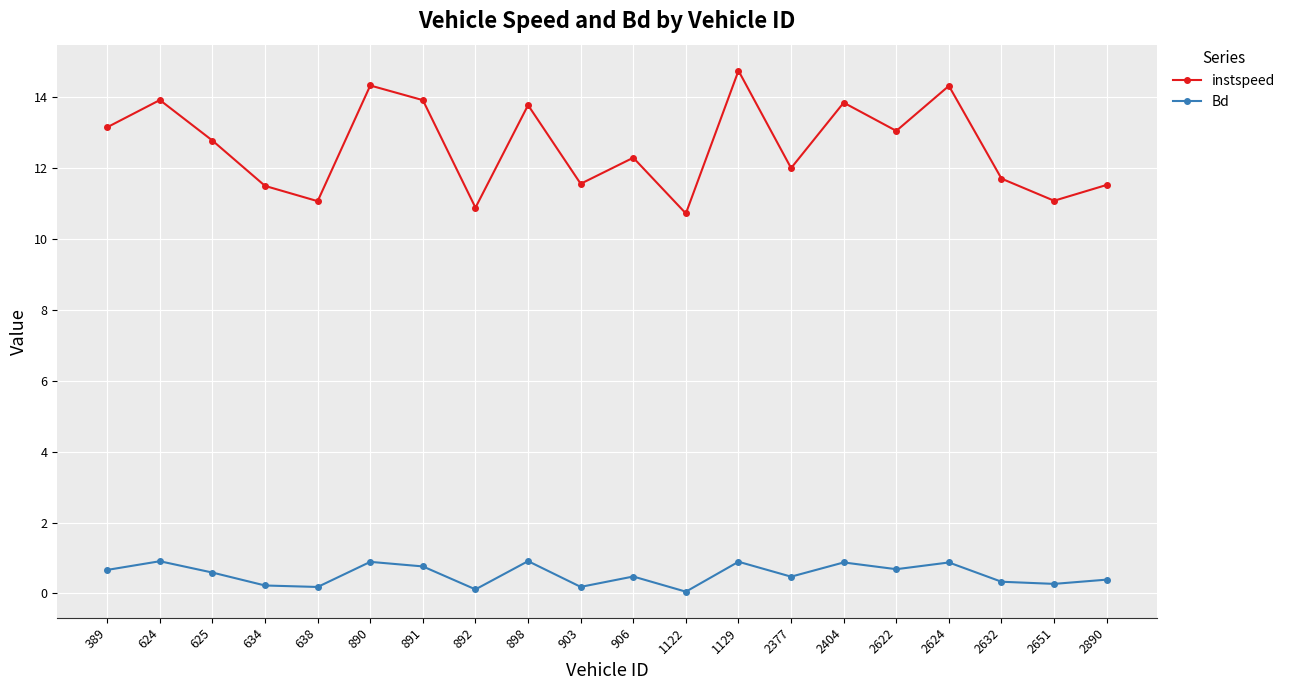

Which series changed the most between 890 and 891?

instspeed